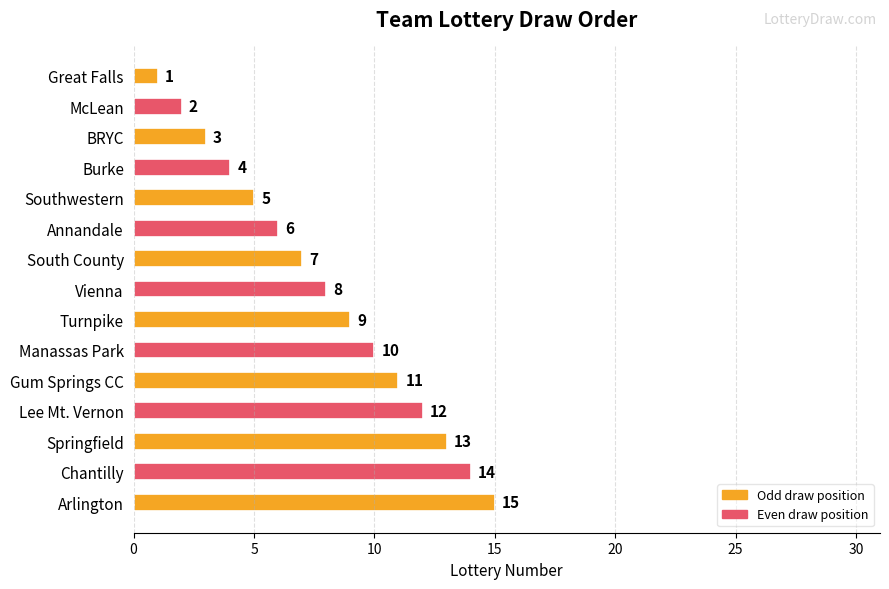

What is the ratio of the value at Chantilly to the value at Arlington?

0.9